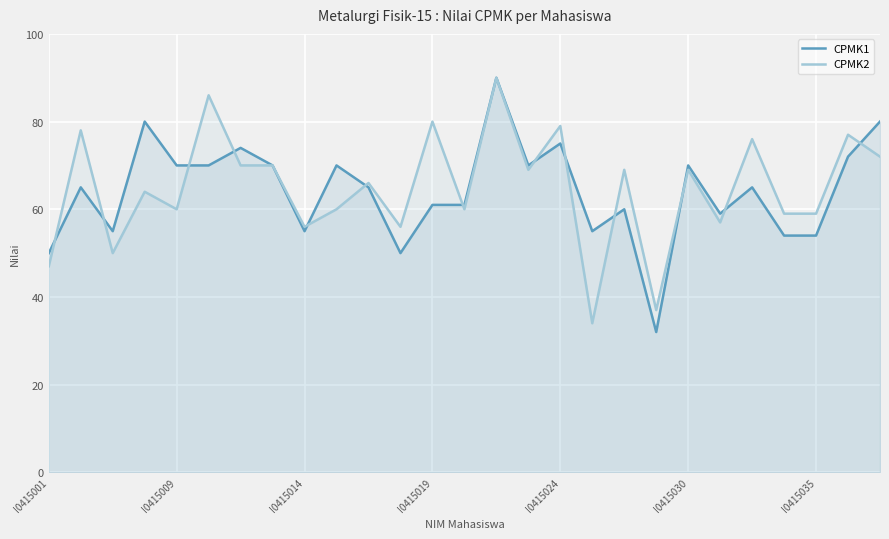

How many data points in CPMK1 are less than 65?

12